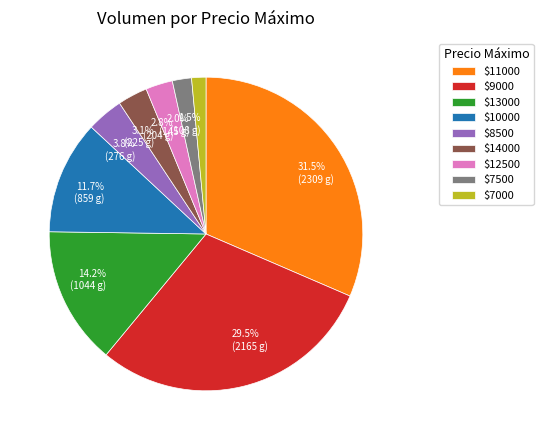

Does any single category account for the majority?

No